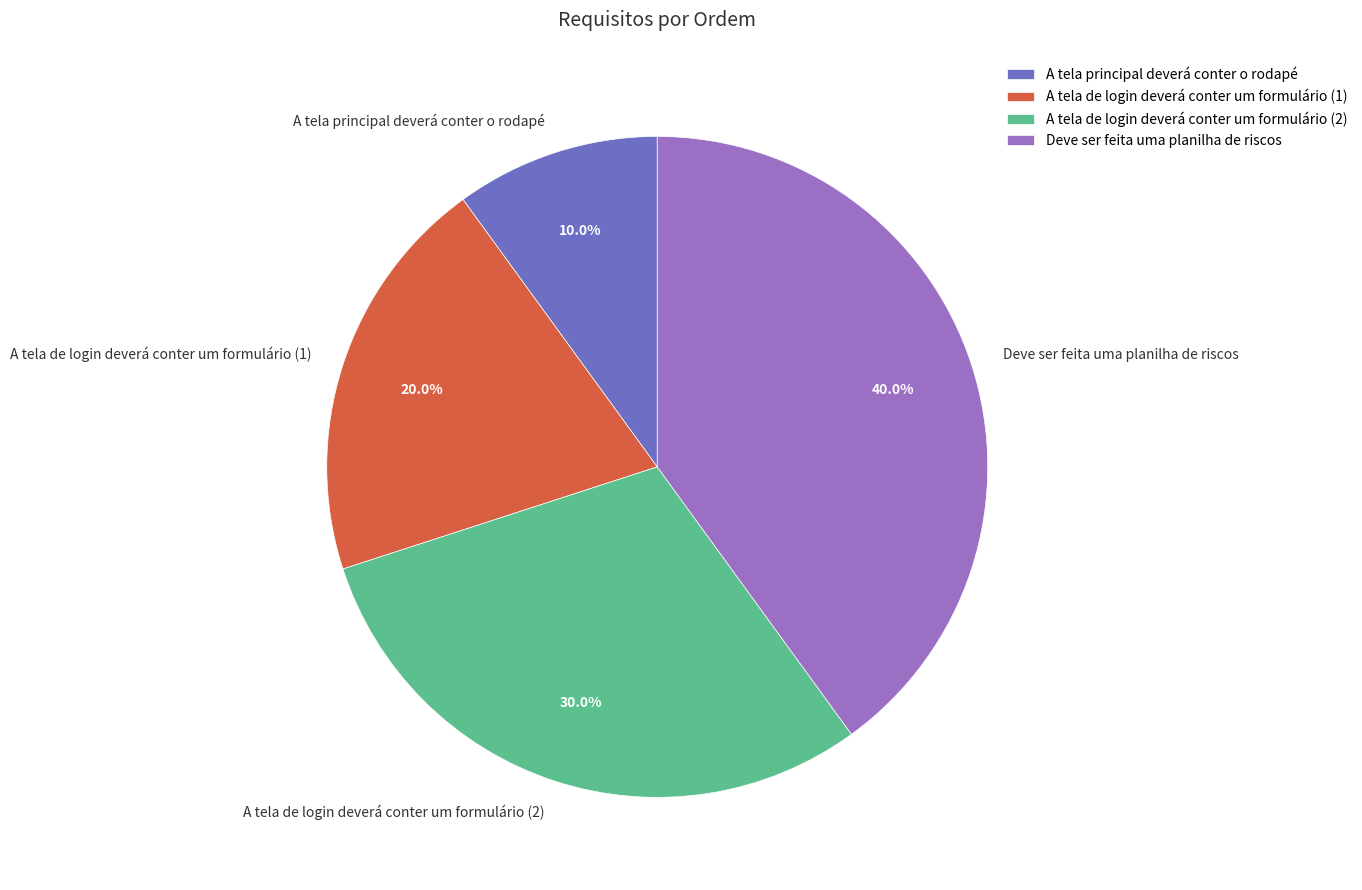

To the nearest percent, what portion does A tela de login deverá conter um formulário (1) represent?

20%